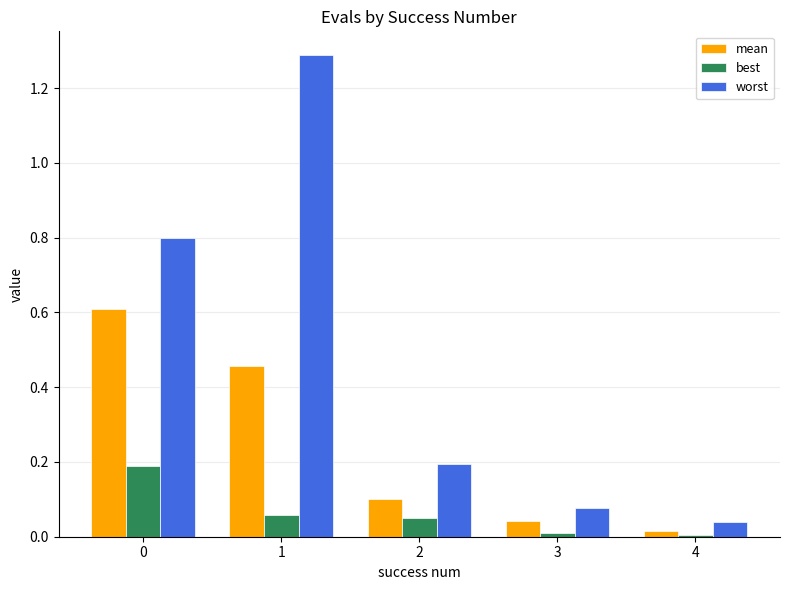

What is the difference between the maximum and minimum values in the worst series?

1.2